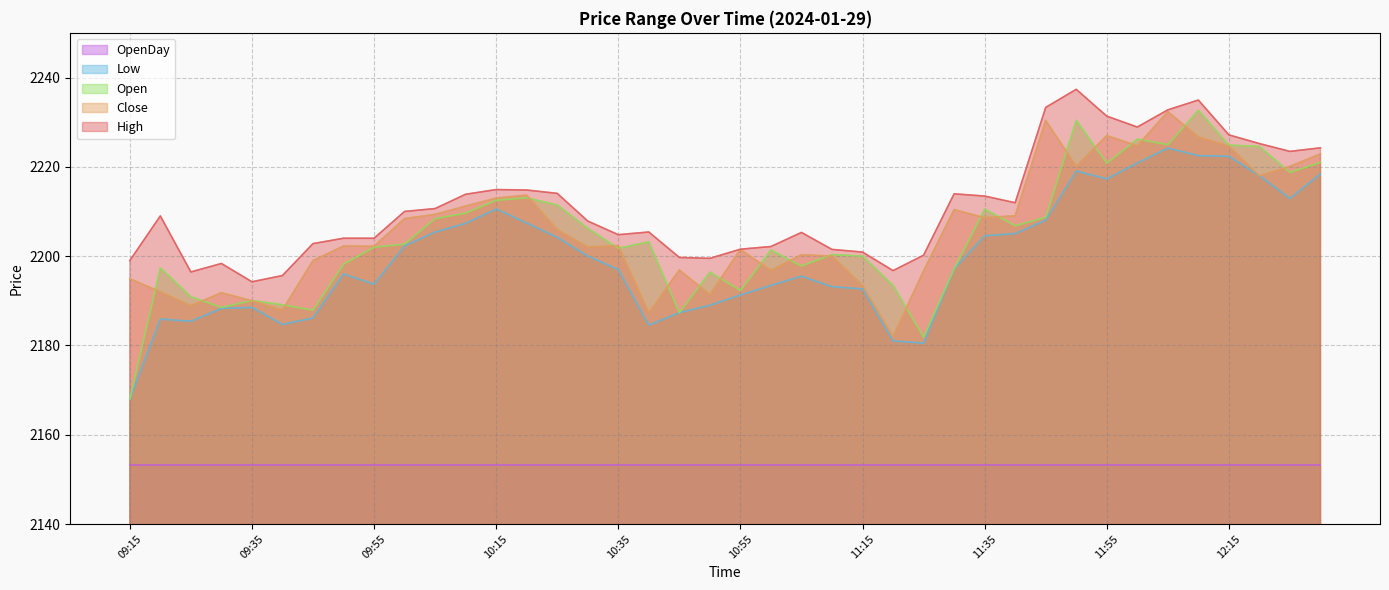

Which series has the largest total across all categories?

High